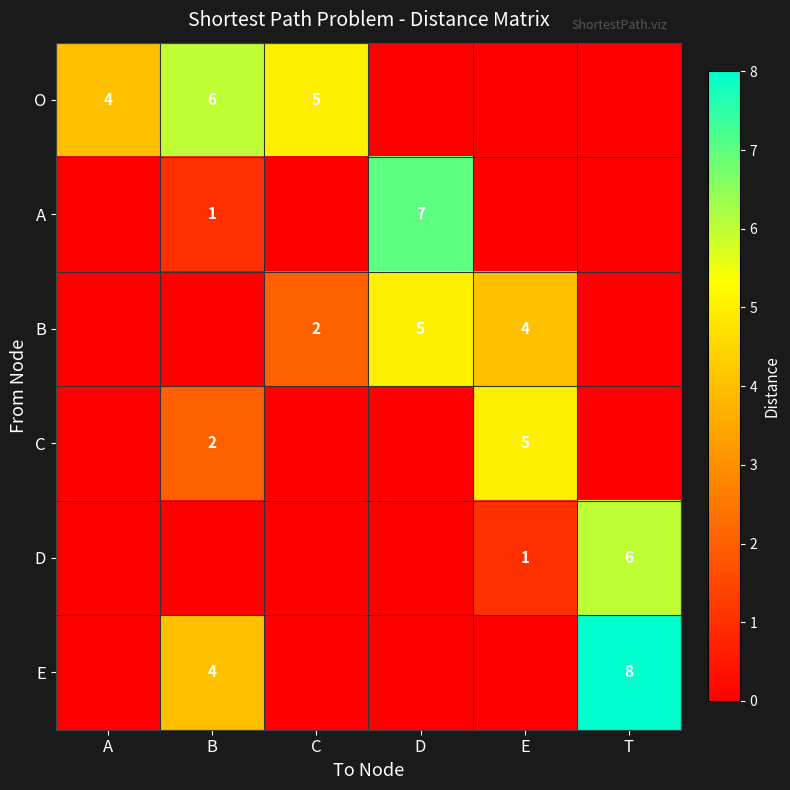

How many categories are shown in the chart?

6